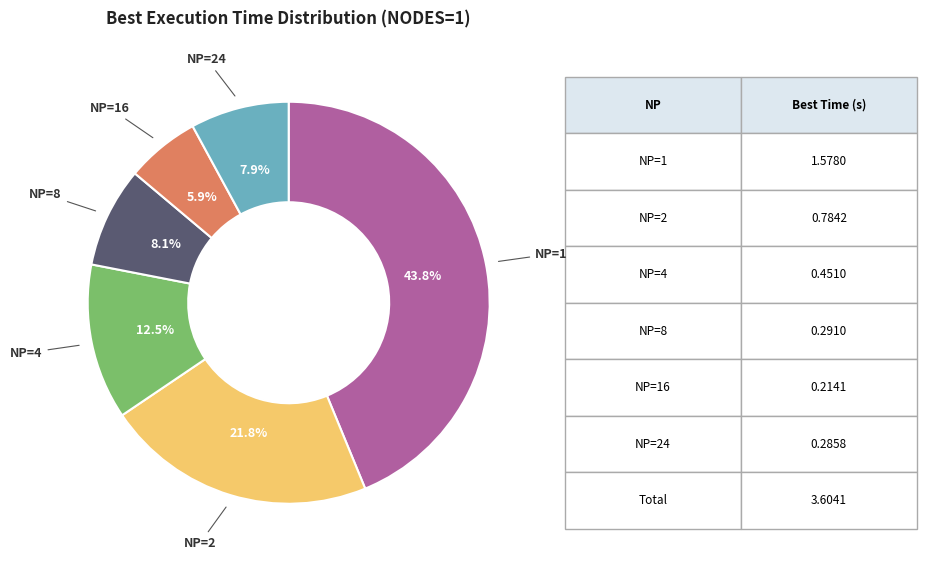

Is there a majority slice in this chart?

No